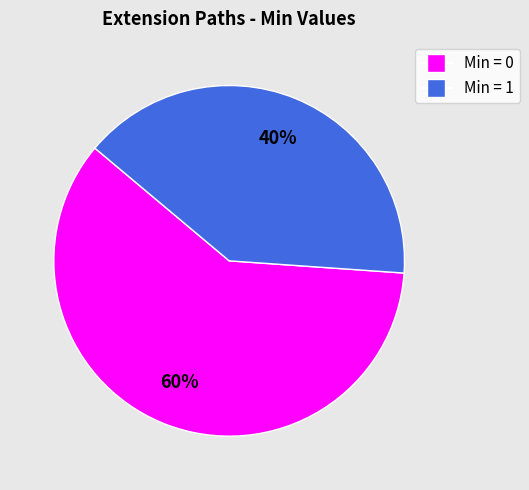

To the nearest percent, what is the difference between the largest and smallest slice percentages?

20%